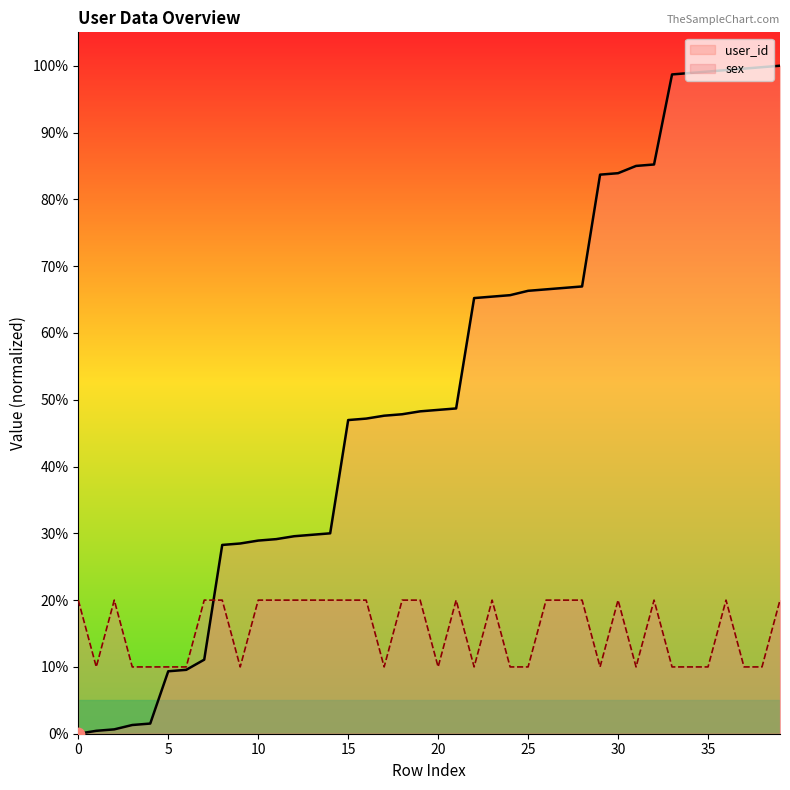

What are all the series names shown in the legend?

user_id, sex